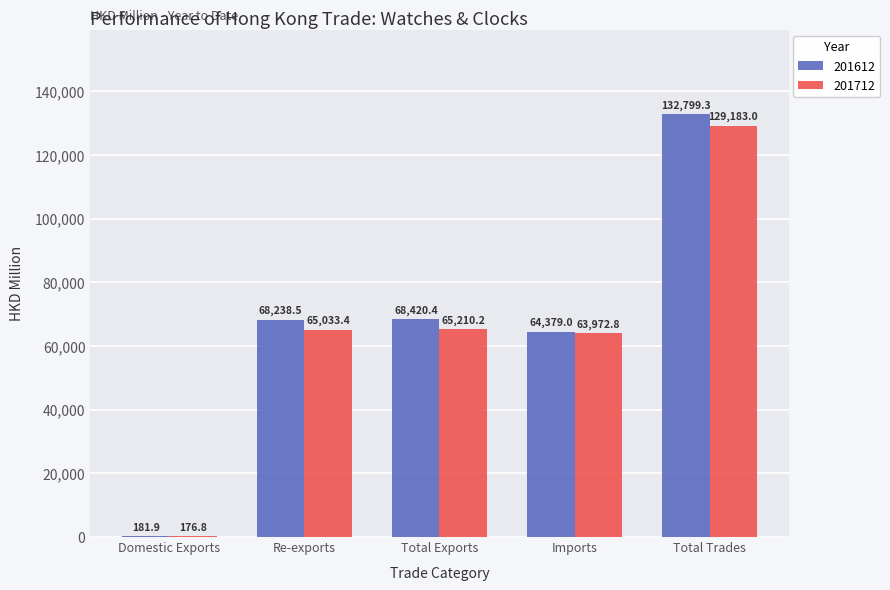

What value does the 201612 series have at Imports?

64379.0